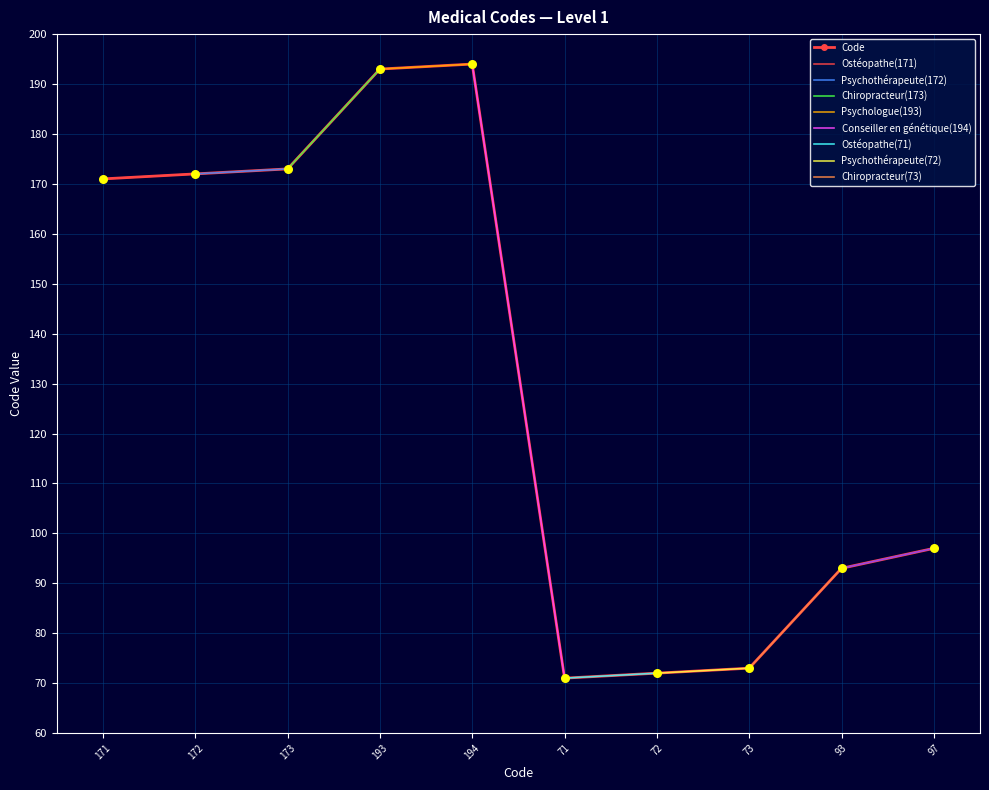

True or false: Code has more than 2 points higher than both neighbors.

False